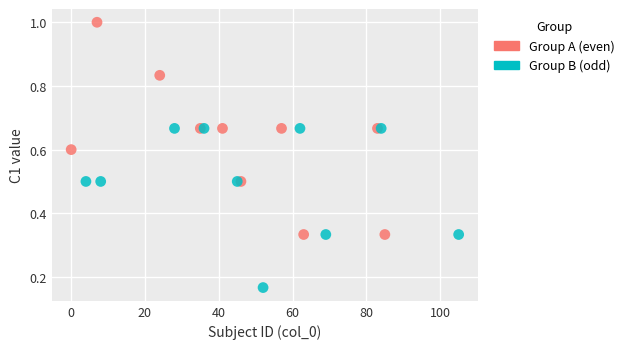

Which series contains the highest Y value?

Group A (even)